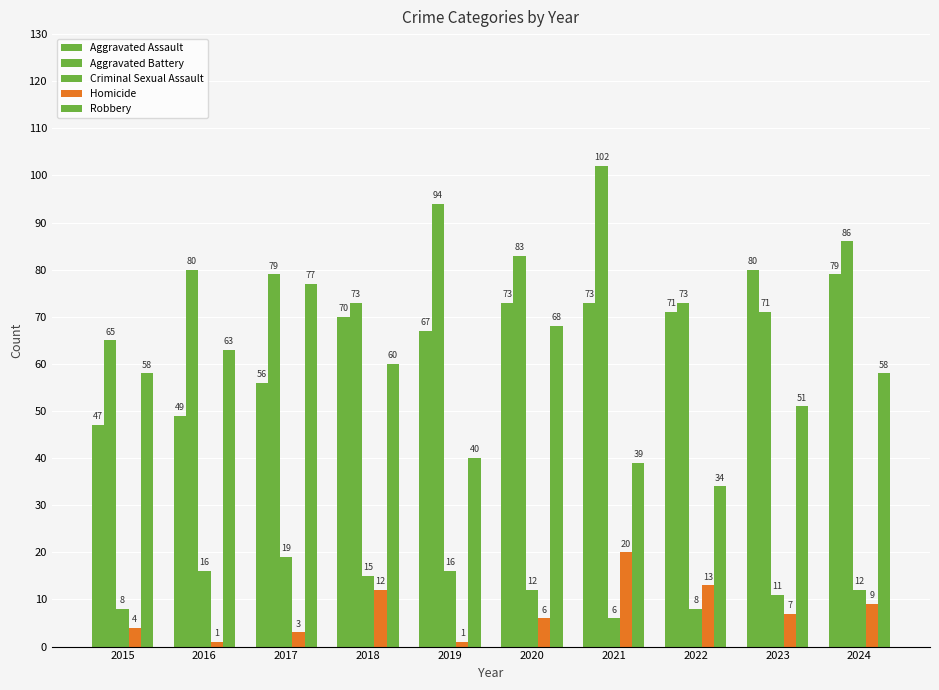

What is the sum of the Criminal Sexual Assault values at 2015 and 2022?

16